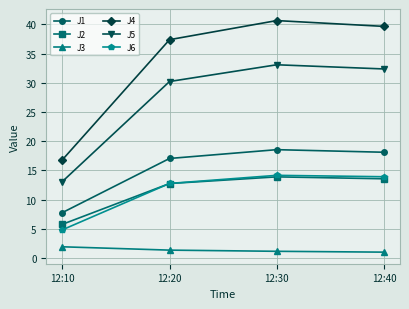

The J4 series shows 39.6 at 12:40. True or false?

True